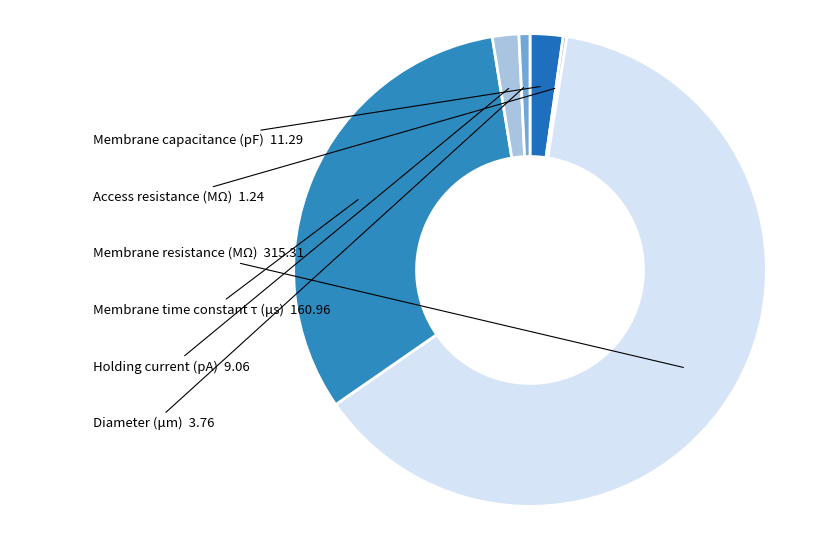

Do Membrane resistance (MΩ) and Membrane time constant τ (μs) together represent more than half of the pie?

Yes